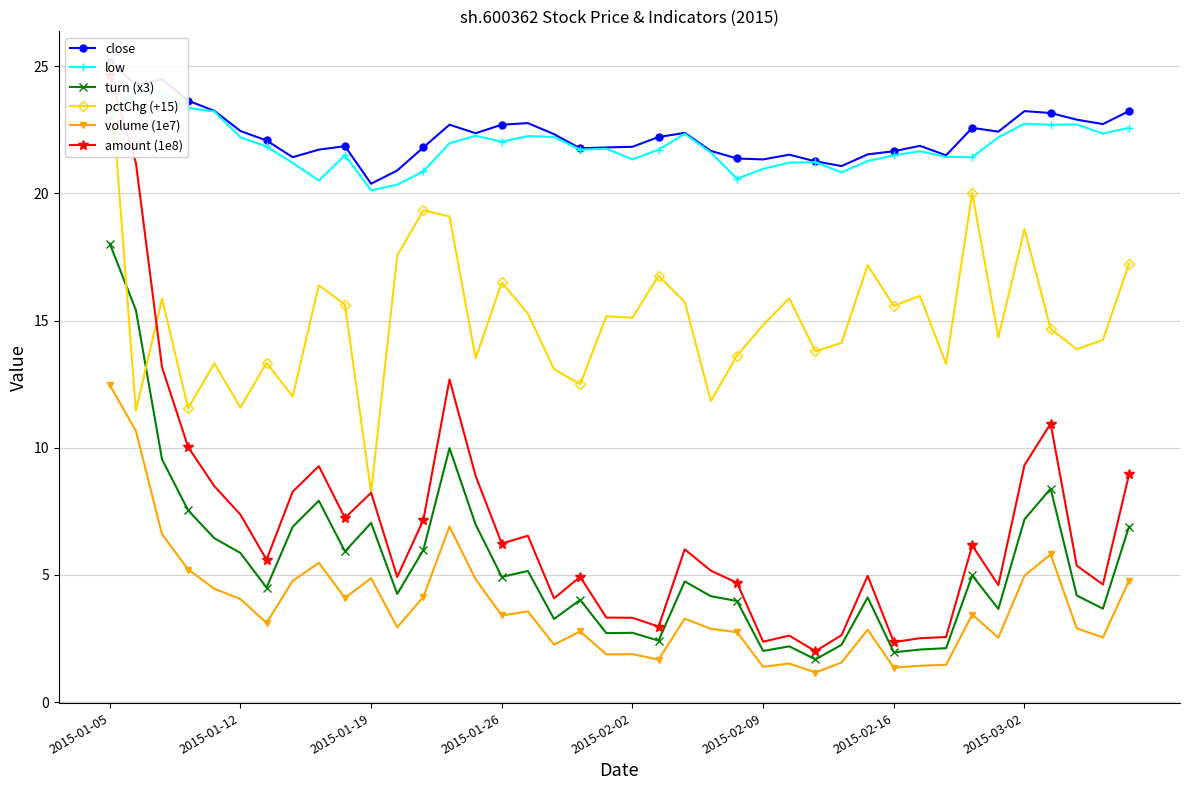

At which label does volume (1e7) first exceed 3?

2015-01-05